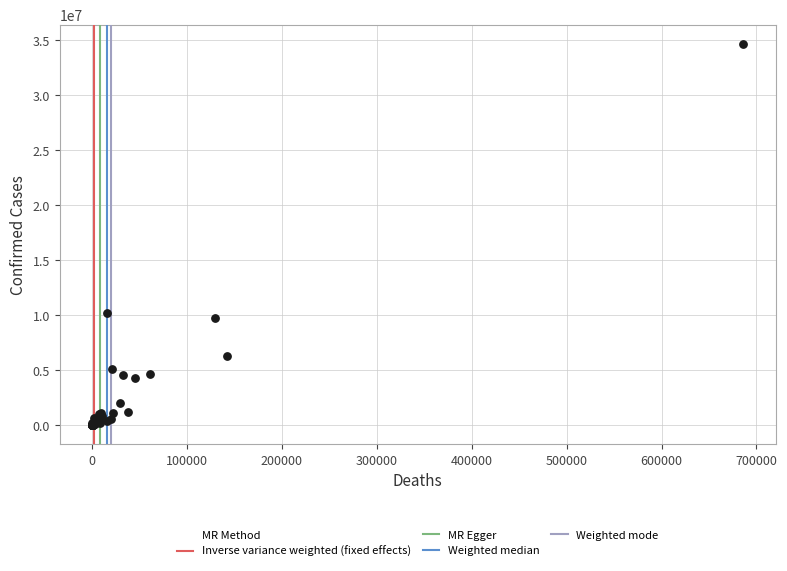

What Y value in the scatter plot is closest to 17340053?

10241739